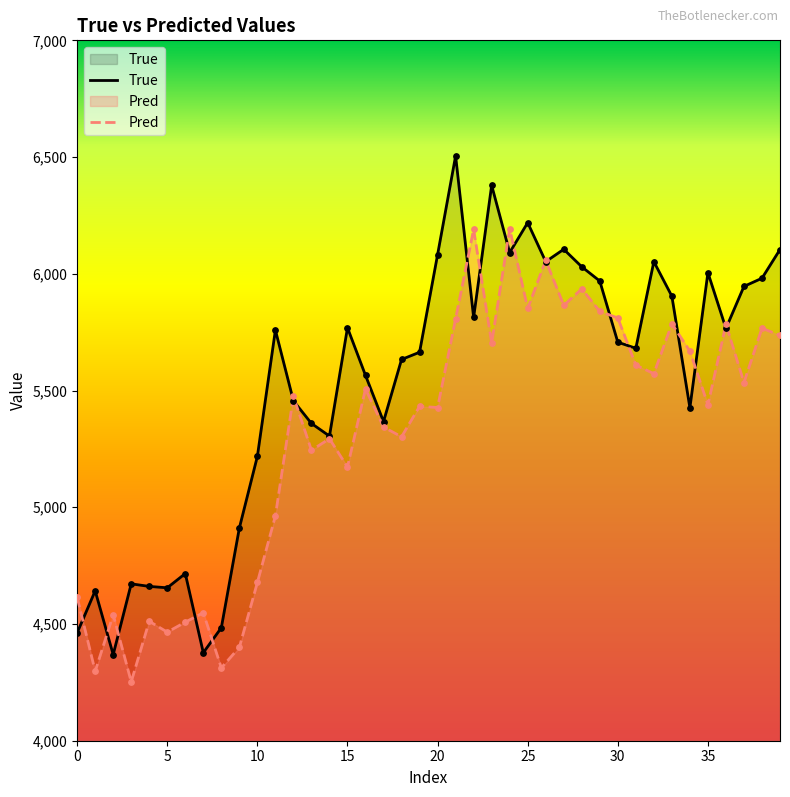

What is the total value across all series at 15?

10941.4